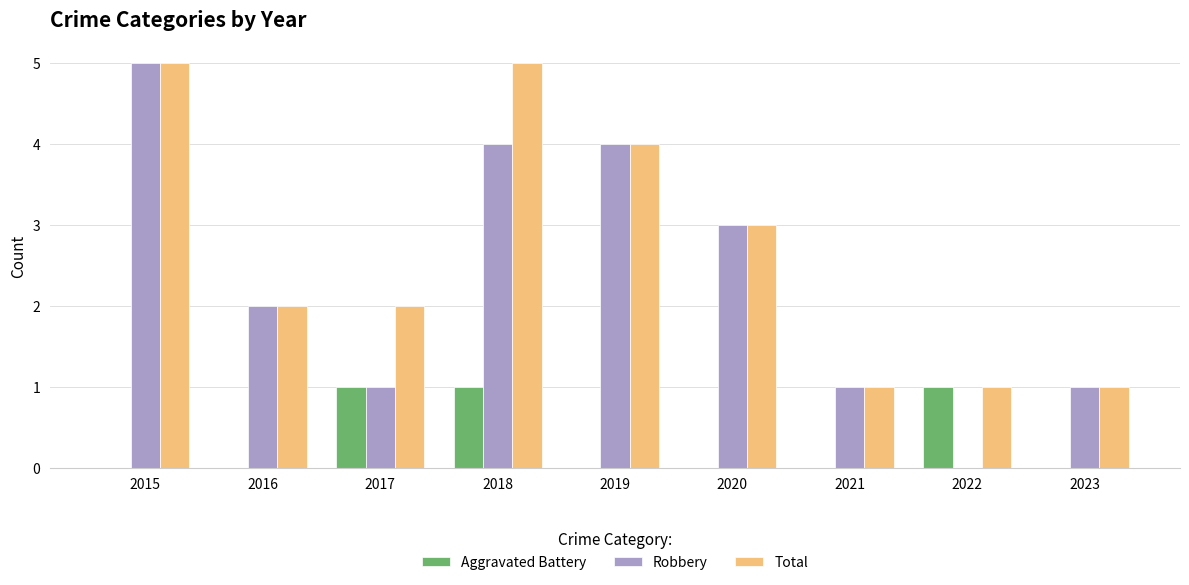

What is the sum of all Aggravated Battery values?

3